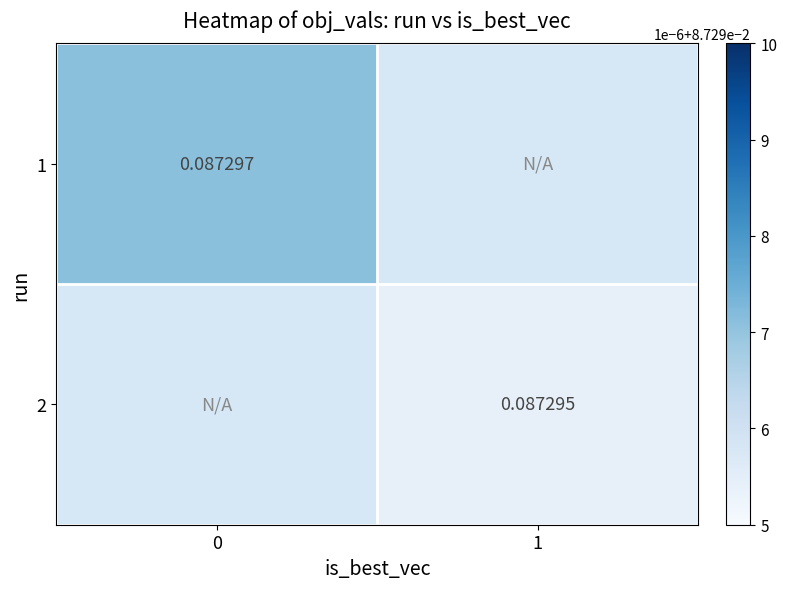

The 2 series shows 0.1 at 1. True or false?

False